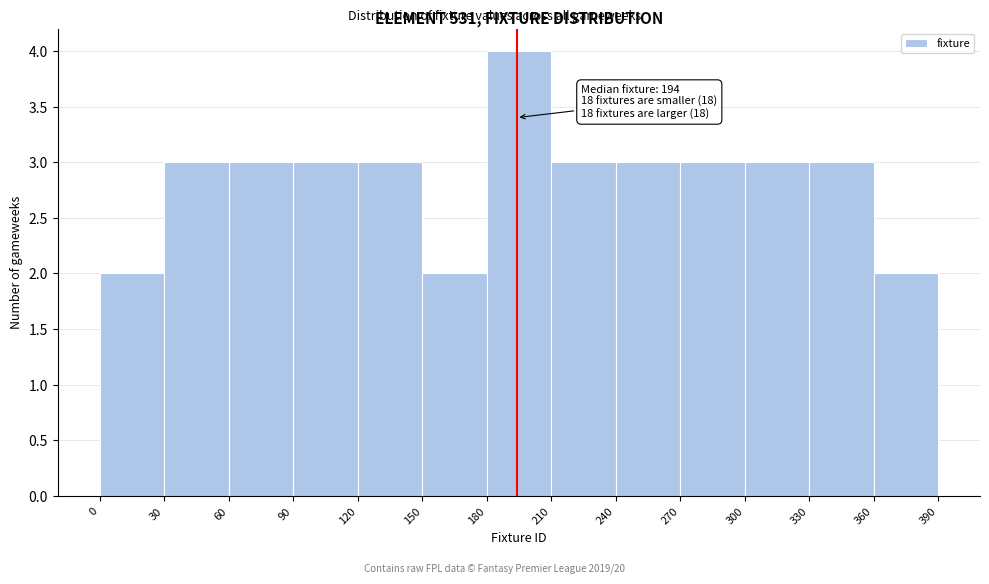

Over which range of the x-axis is the bar tallest?

180 to 210